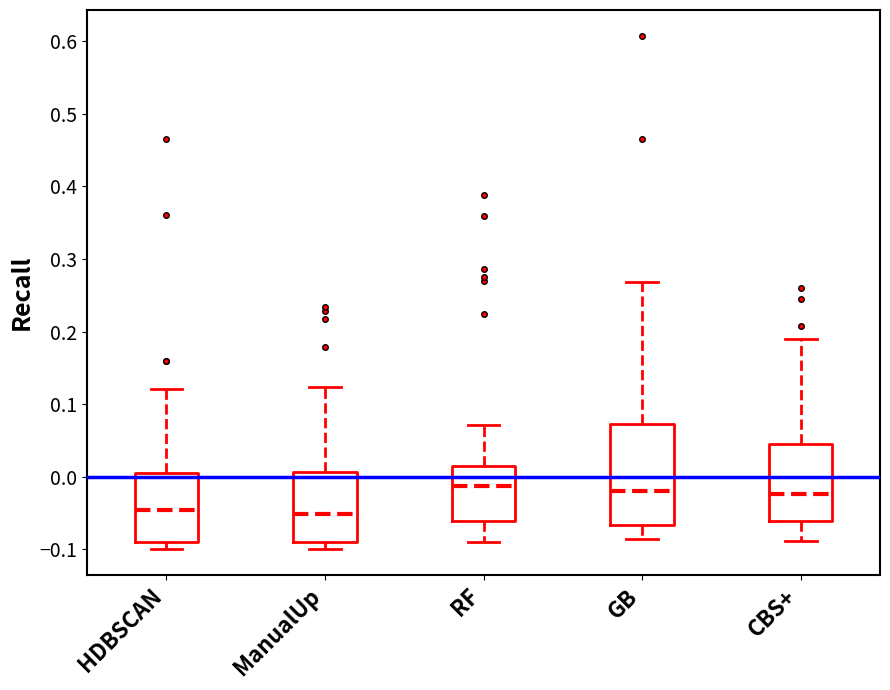

Reading left to right, transcribe this box plot: for each box, give where its median line is, the range the box spans, and where its two whiskers end, as read against the y-axis. The values are not printed on the chart, so give them approximately, as read against the axis.

HDBSCAN: median -0.05, box -0.09 to 0.00, whiskers -0.10 to 0.12
ManualUp: median -0.05, box -0.09 to 0.01, whiskers -0.10 to 0.12
RF: median -0.01, box -0.06 to 0.02, whiskers -0.09 to 0.07
GB: median -0.02, box -0.07 to 0.07, whiskers -0.09 to 0.27
CBS+: median -0.02, box -0.06 to 0.04, whiskers -0.09 to 0.19